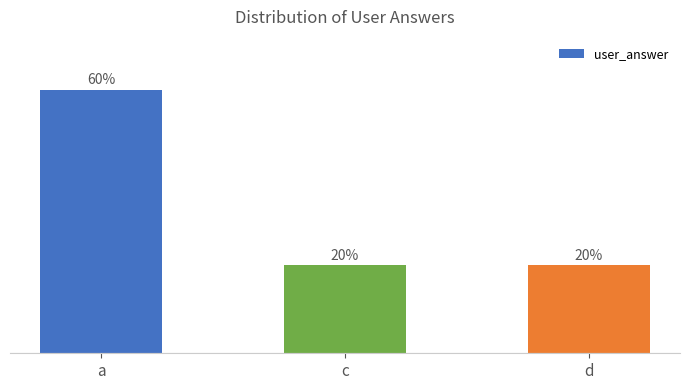

What is the label of the 2nd bar from the right?

c